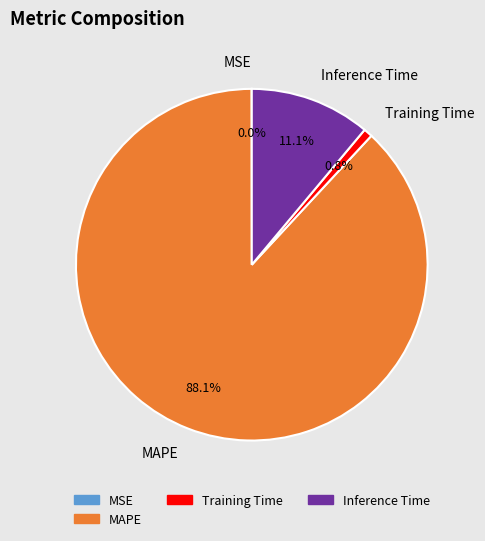

Which category has the biggest portion of the pie?

MAPE